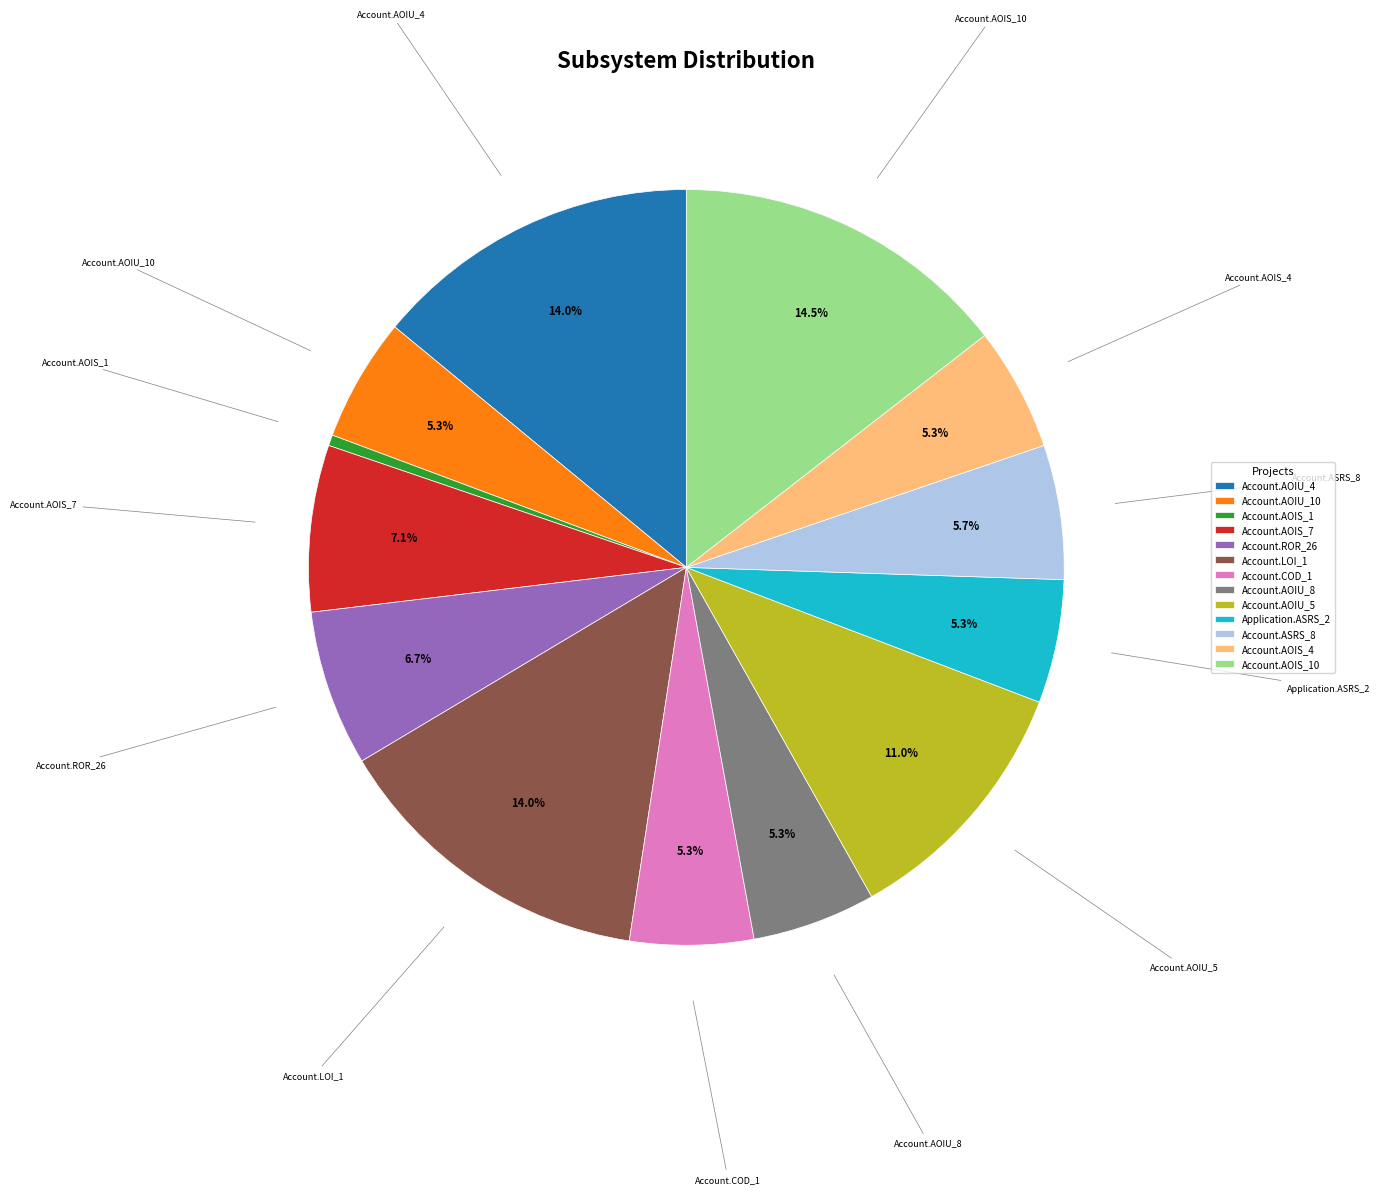

Is there any slice that represents more than half of the pie?

No